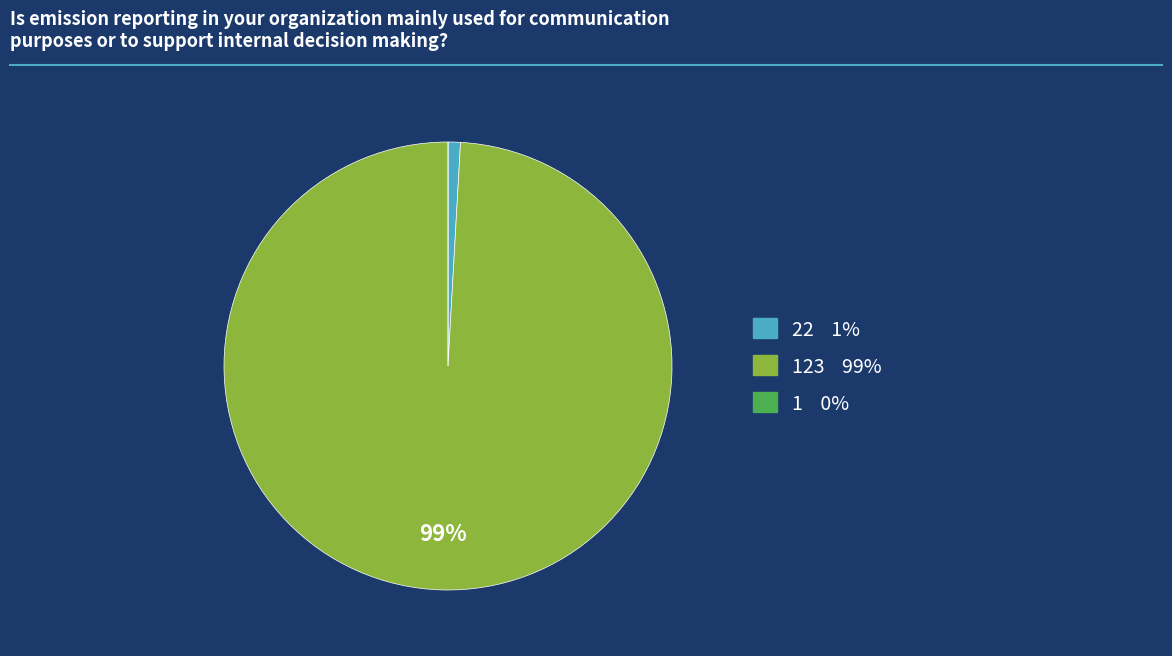

Does any single category account for the majority?

Yes